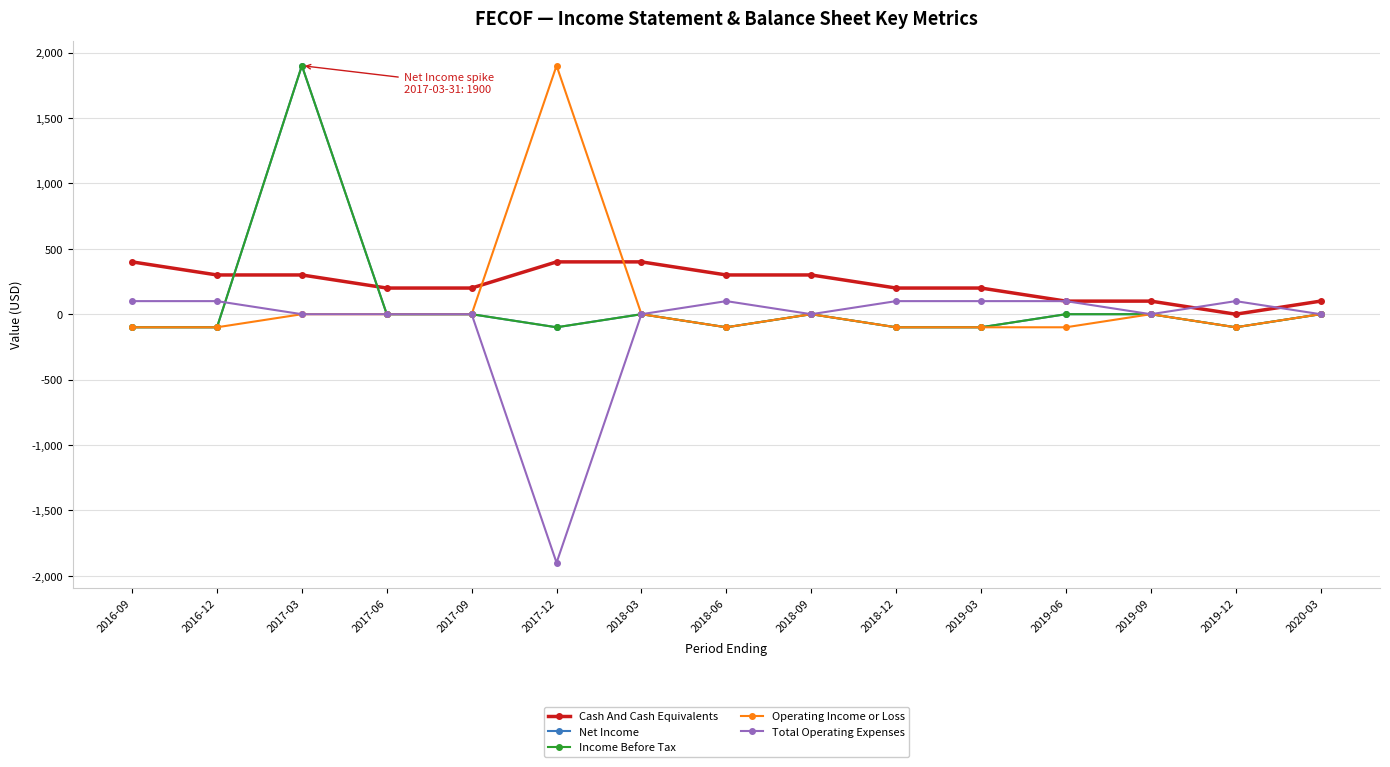

What is the minimum value shown in the chart?

-1900